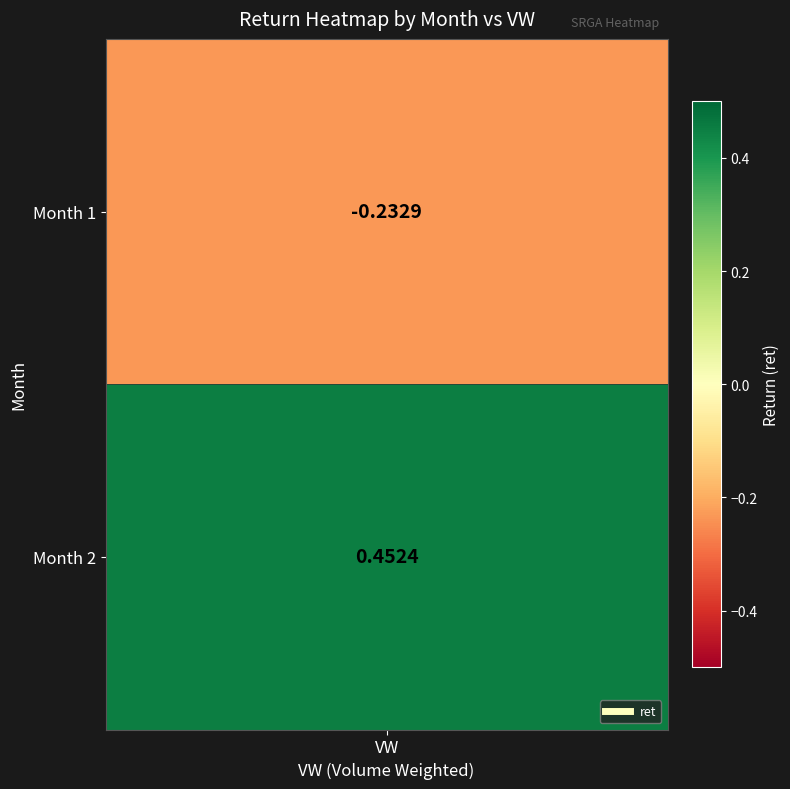

At which label does the data first exceed 0?

2